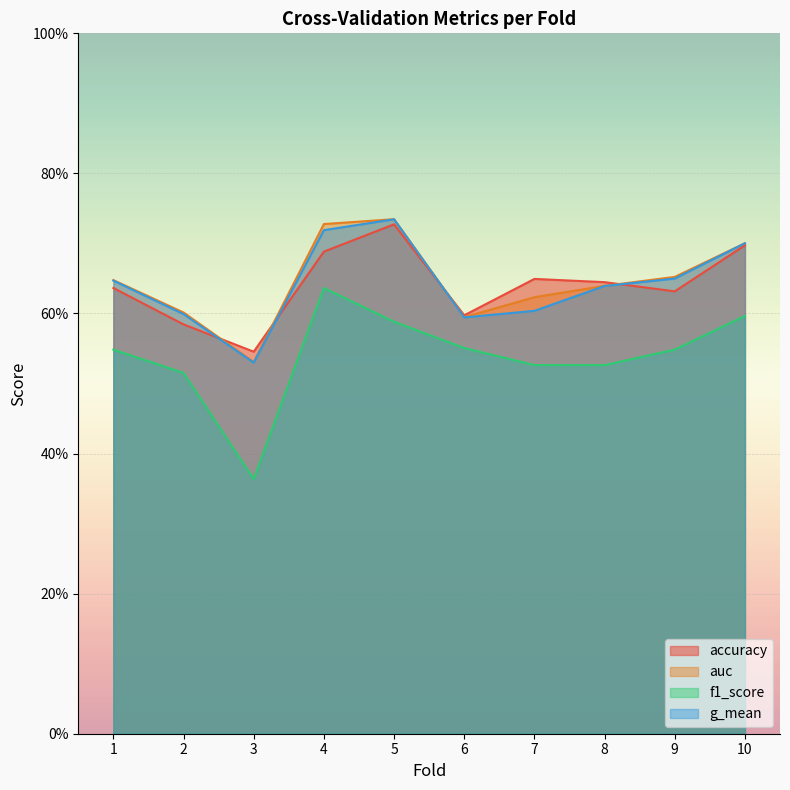

List the labels in order of g_mean value, largest first.

5, 4, 10, 9, 1, 8, 7, 2, 6, 3